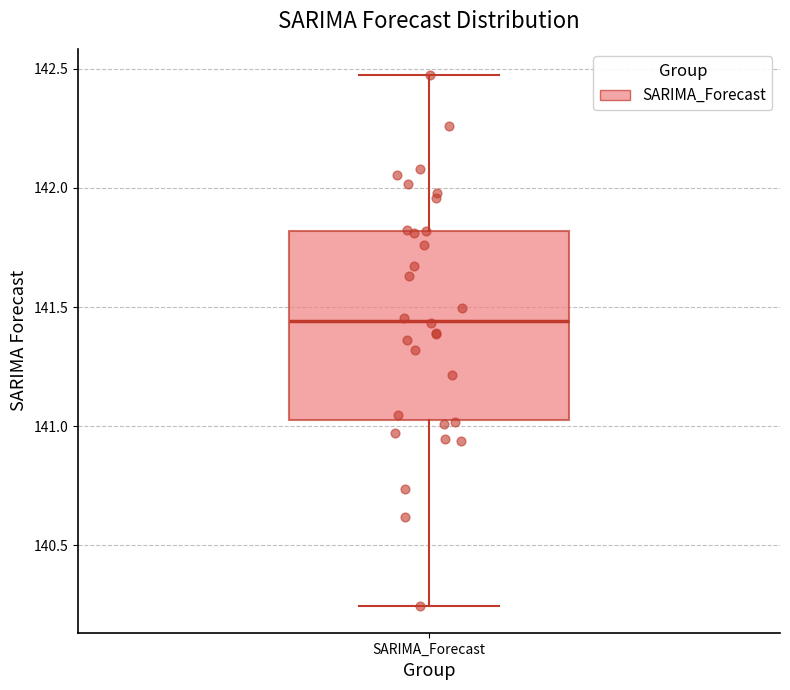

Where is the lower edge of the box for SARIMA_Forecast on the y-axis? The values are not printed on the chart, so give them approximately, as read against the axis.

141.00